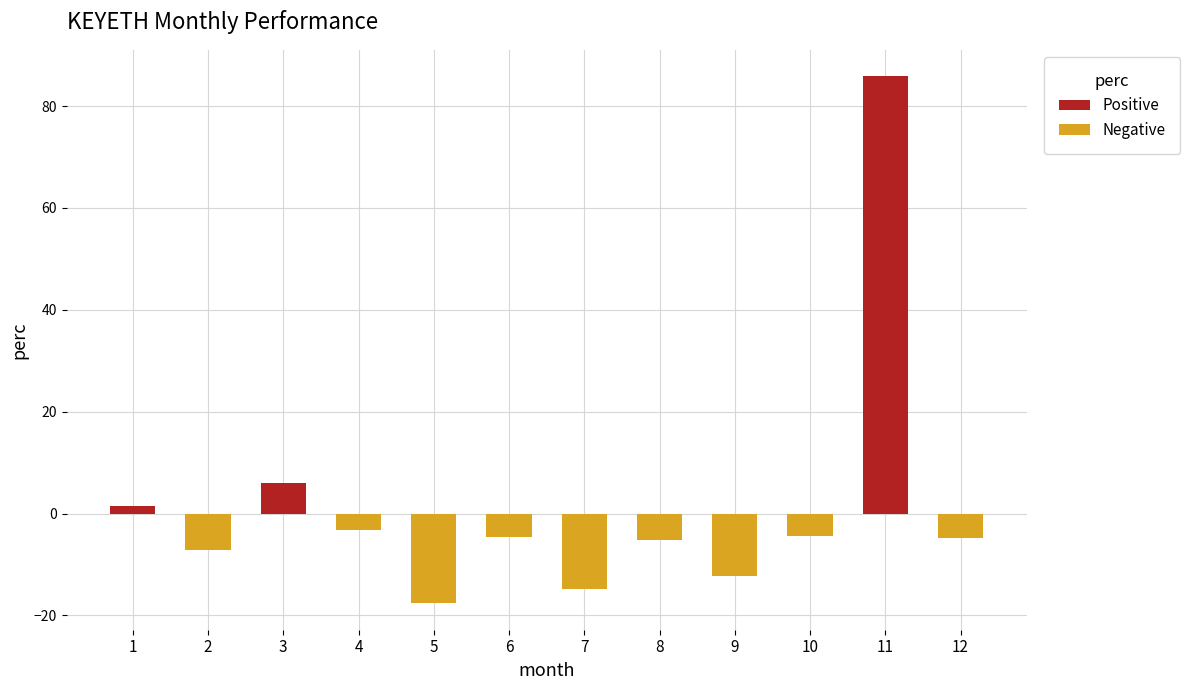

The chart shows a value of -17.6 at 5. True or false?

True